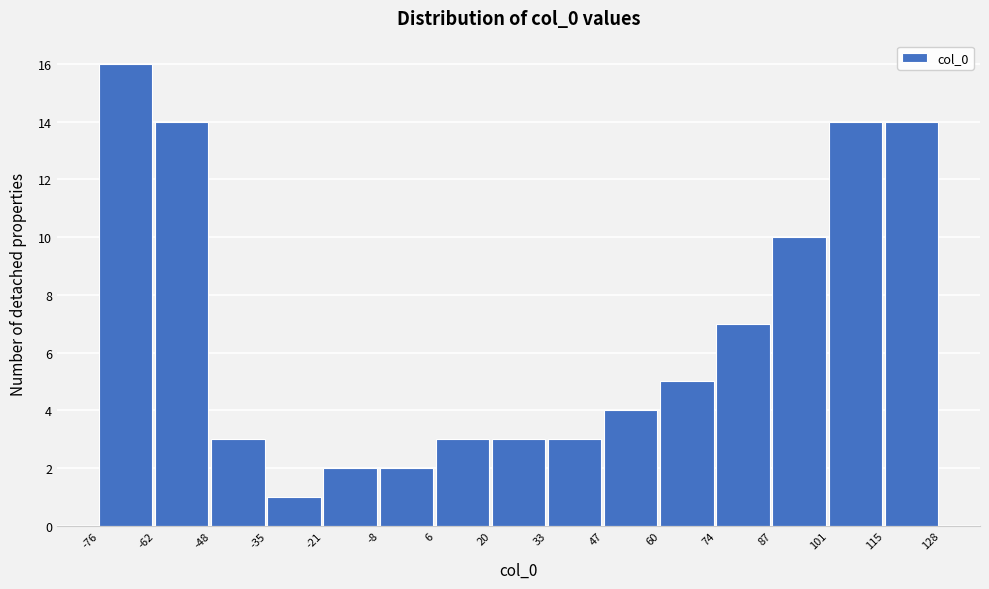

What is the height of the bar covering 87 to 101 on the x-axis? The values are not printed on the chart, so give them approximately, as read against the axis.

10